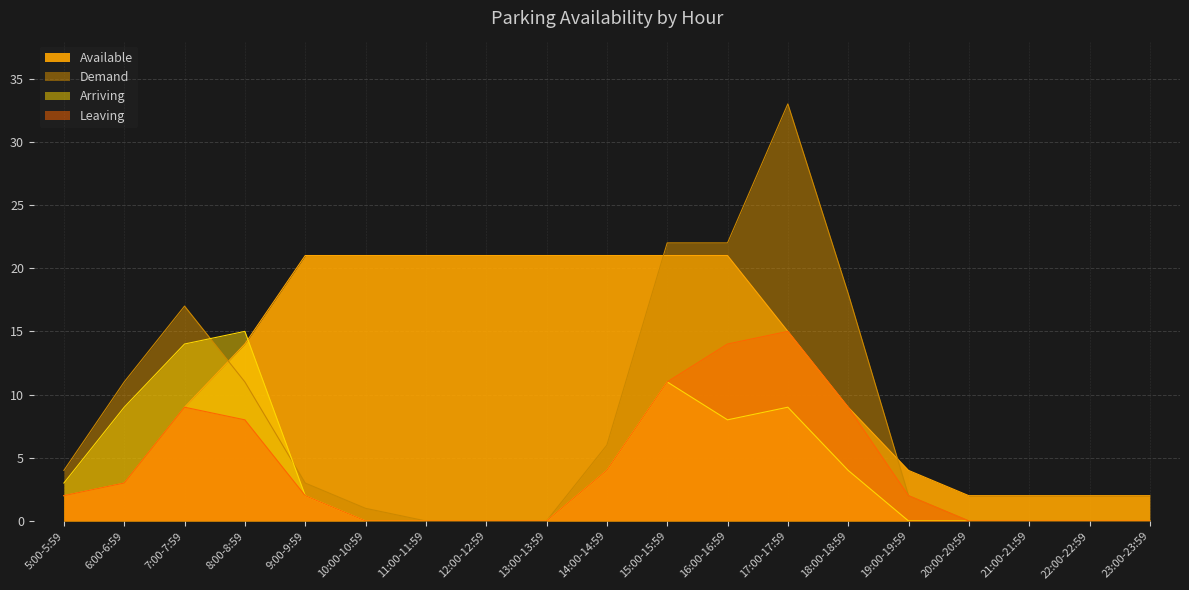

Count the number of data series in this chart.

4